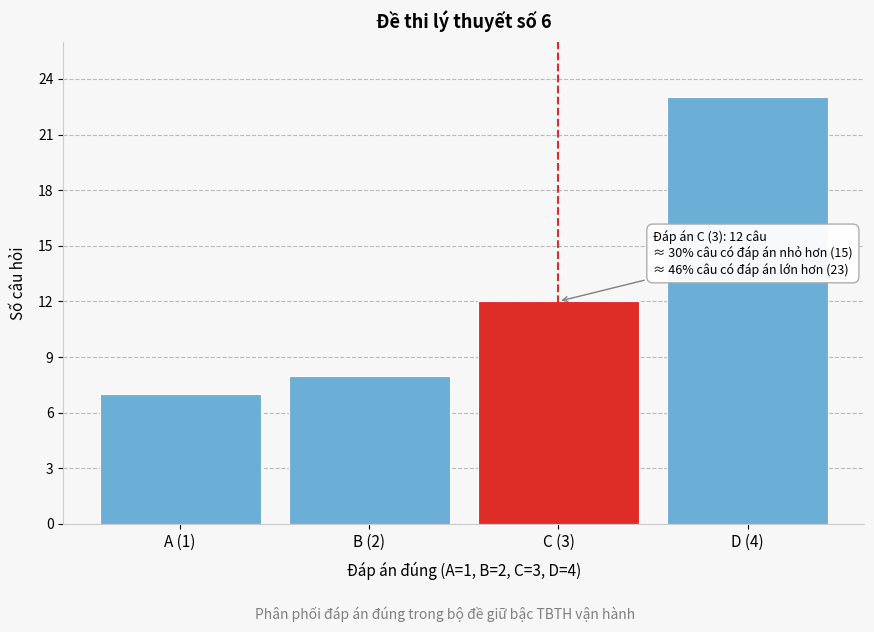

Reading left to right, extract all data points from this chart.

7	8	12	23